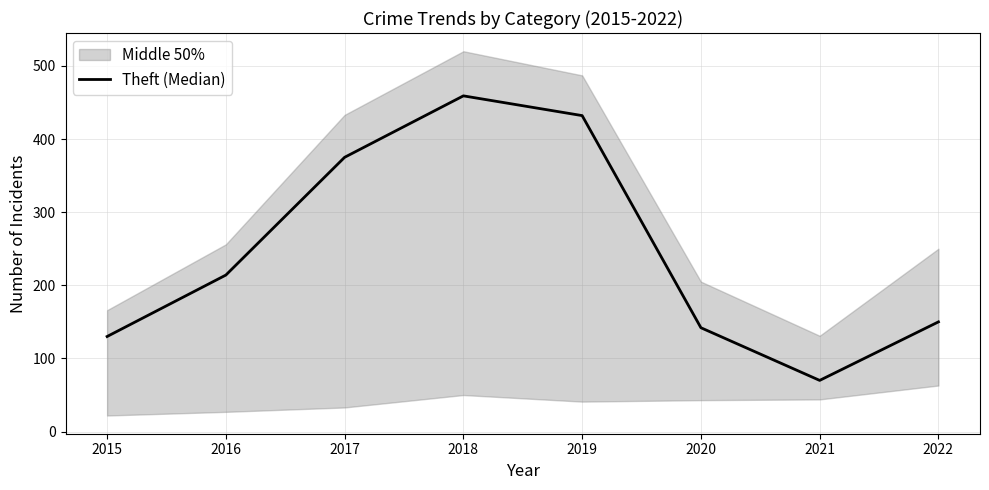

True or false: there are more than 2 points higher than both neighbors.

False